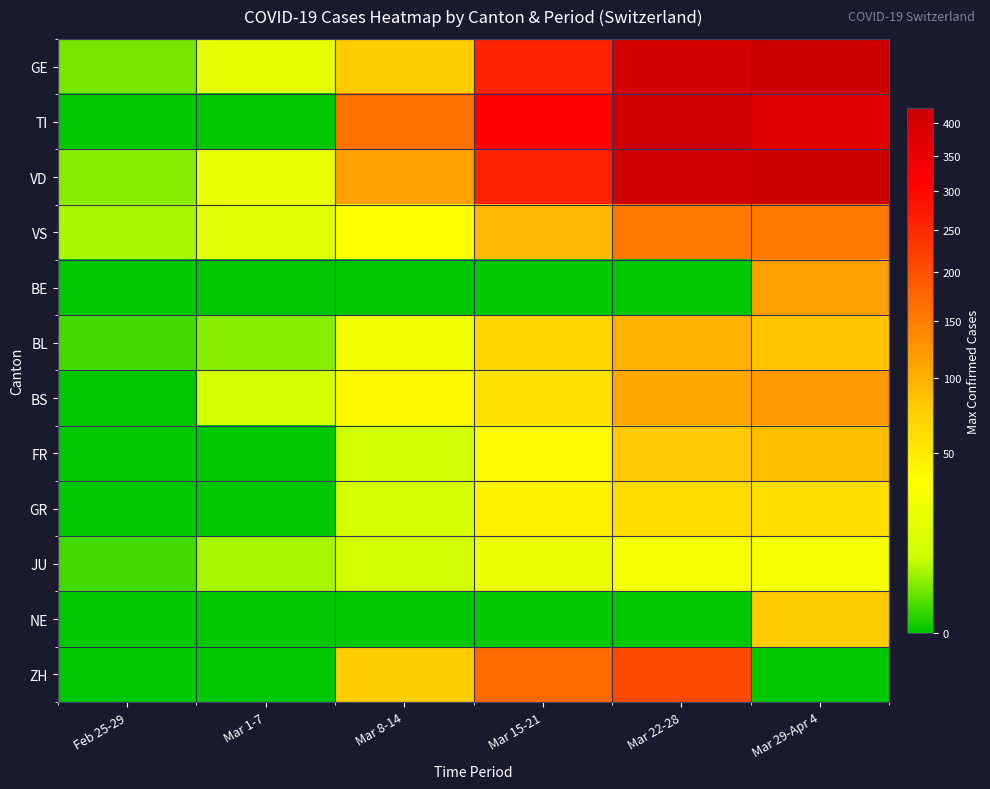

Between Mar 15-21 and Mar 22-28, which is larger?

Mar 22-28